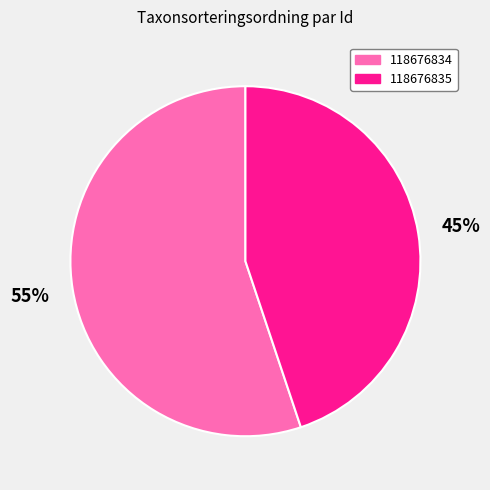

Count the number of slices in the pie.

2